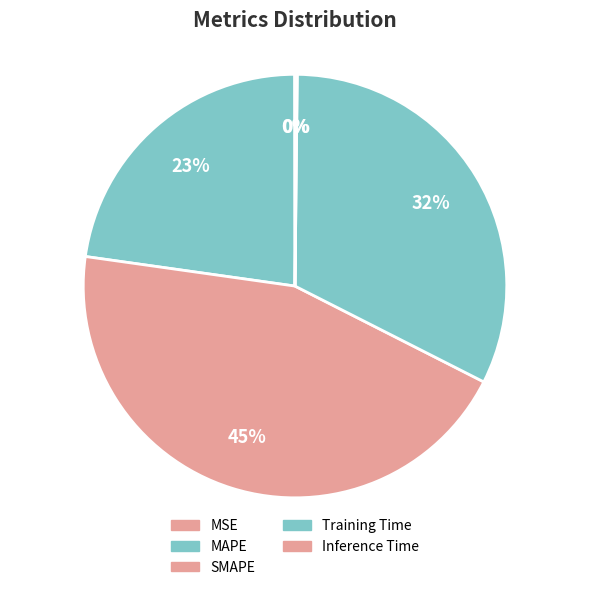

To the nearest percent, what is the average slice percentage?

20%